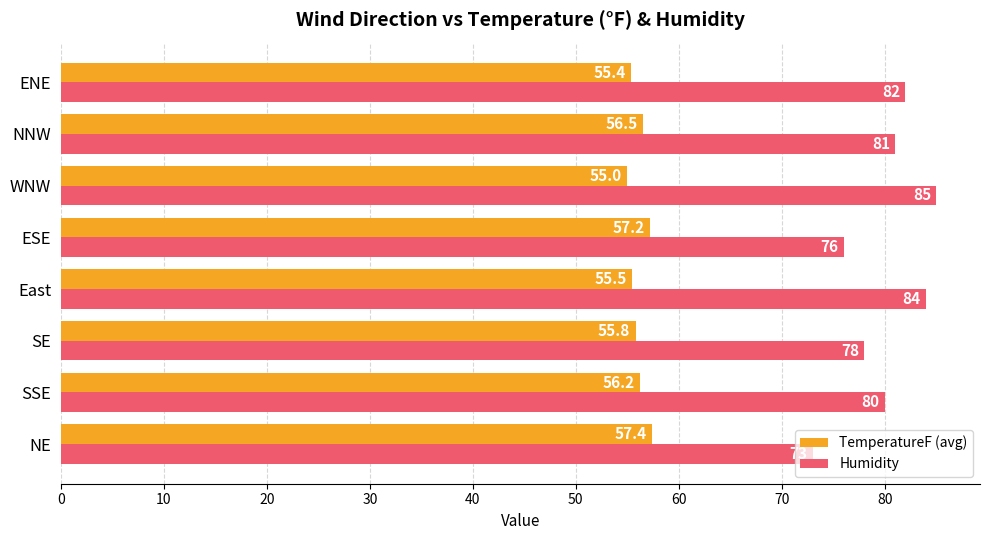

What are all the series names shown in the legend?

TemperatureF (avg), Humidity